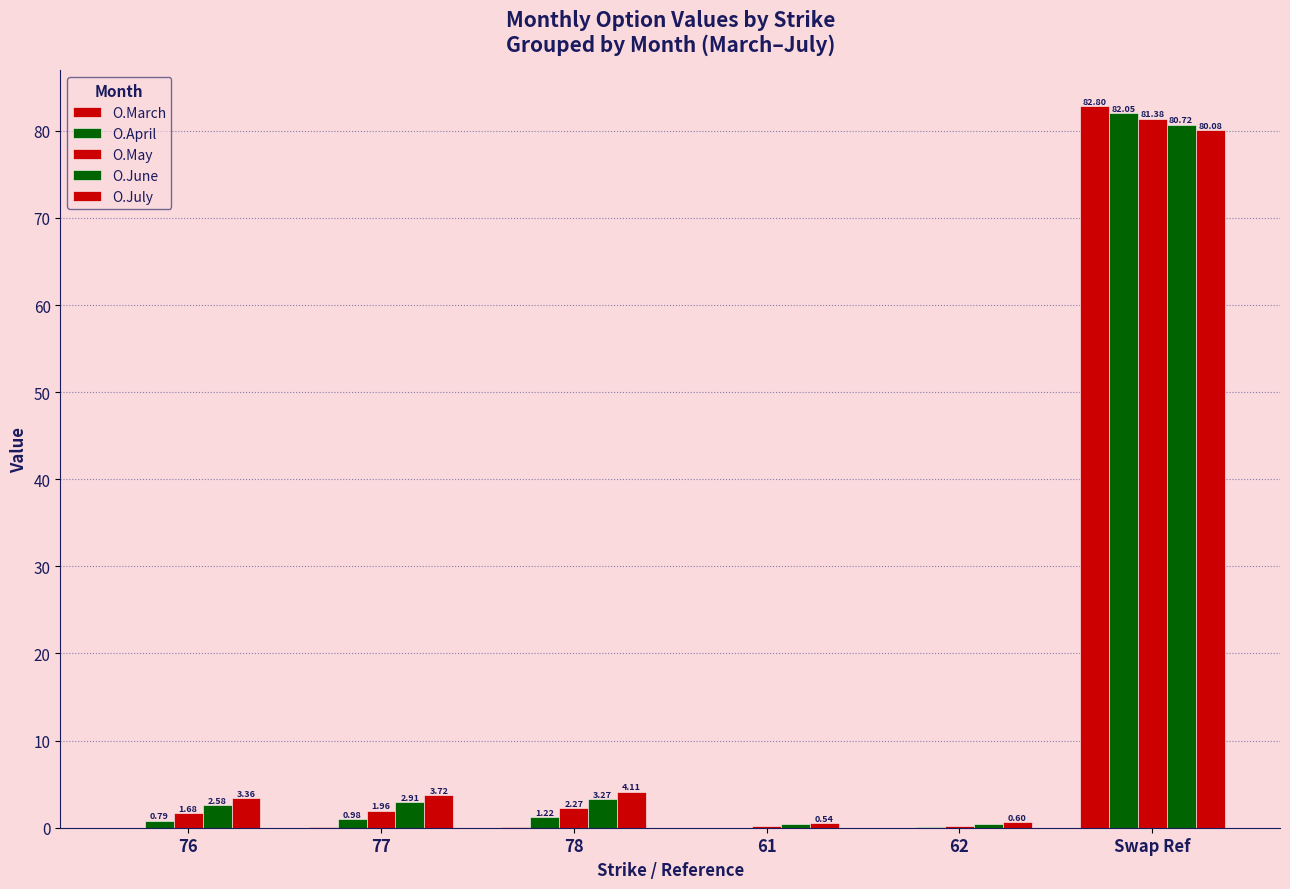

What is the label of the 3rd bar from the right?

61